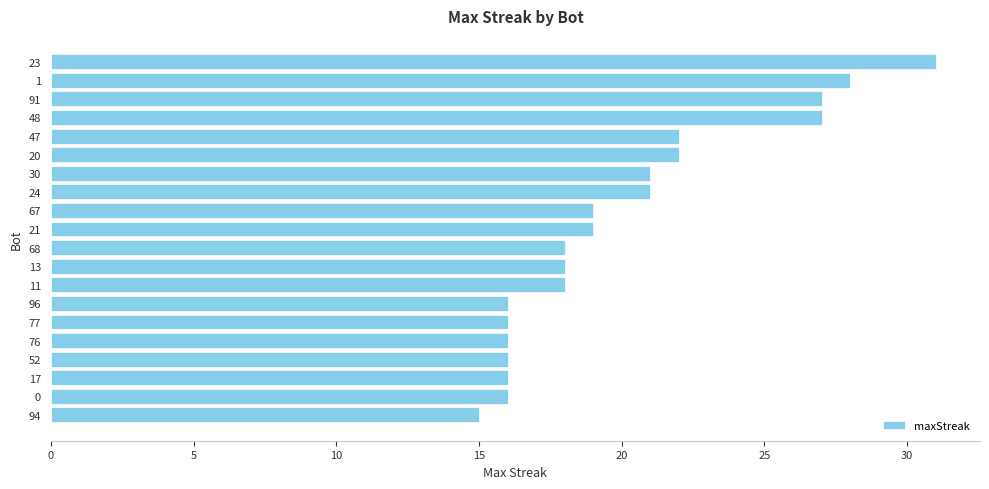

Read the value at 0, to the nearest 5.

15